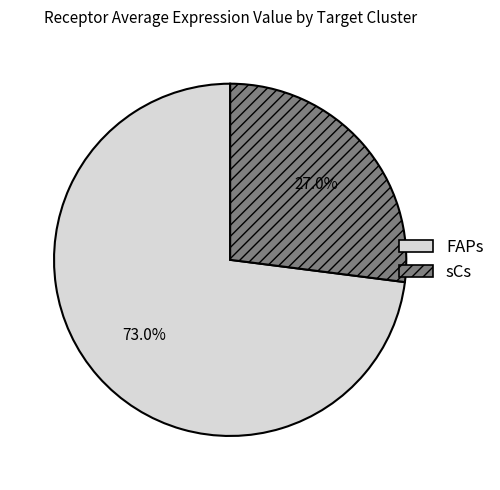

Approximately how many times larger is the value at FAPs compared to sCs?

2.7